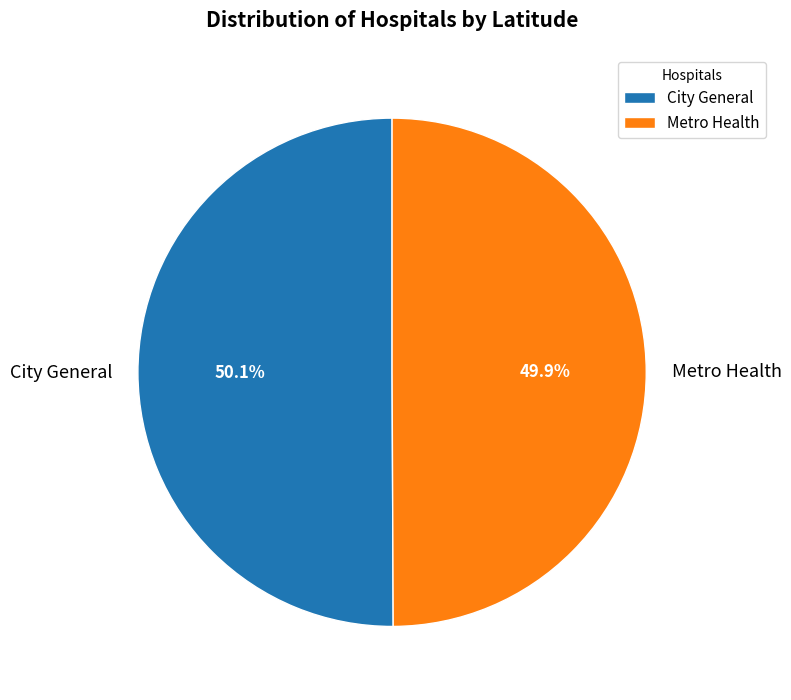

Do City General and Metro Health together represent more than half of the pie?

Yes